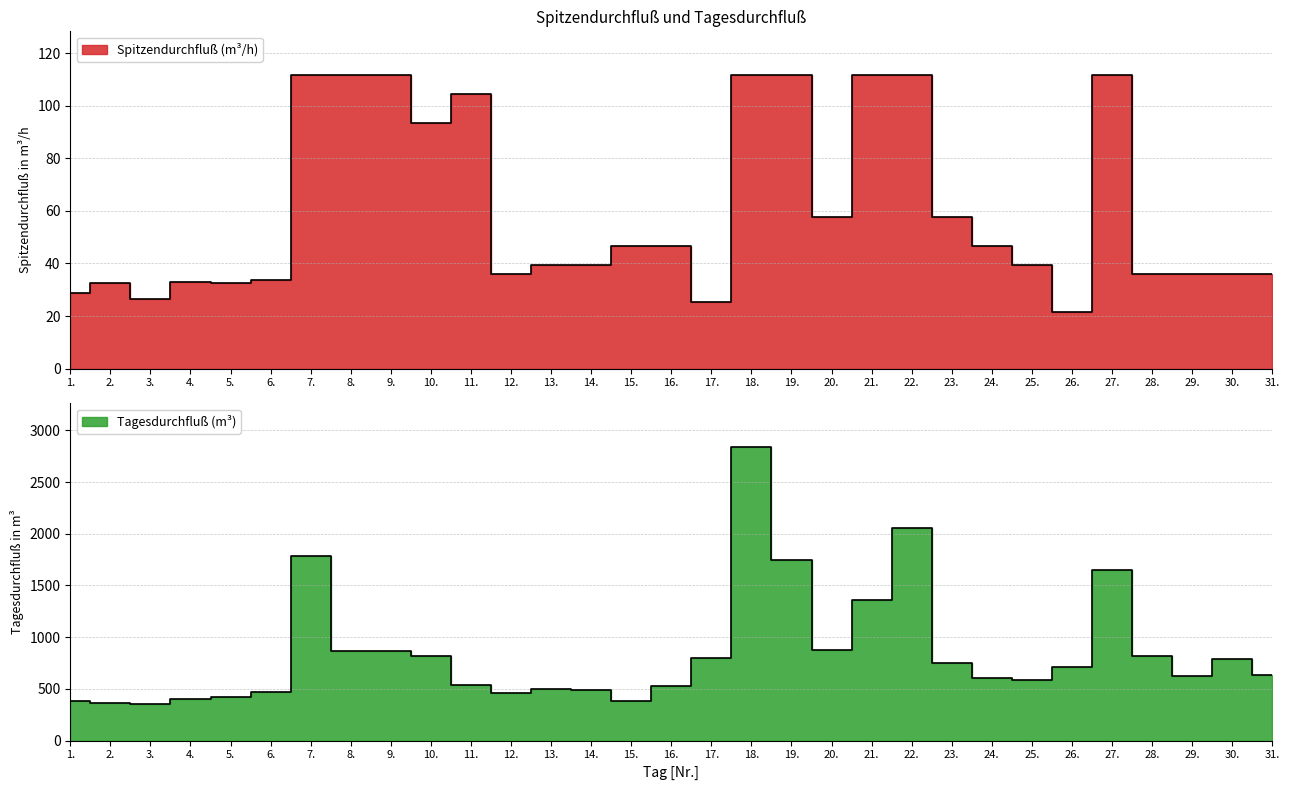

Between 13. and 30., which is larger?

13.